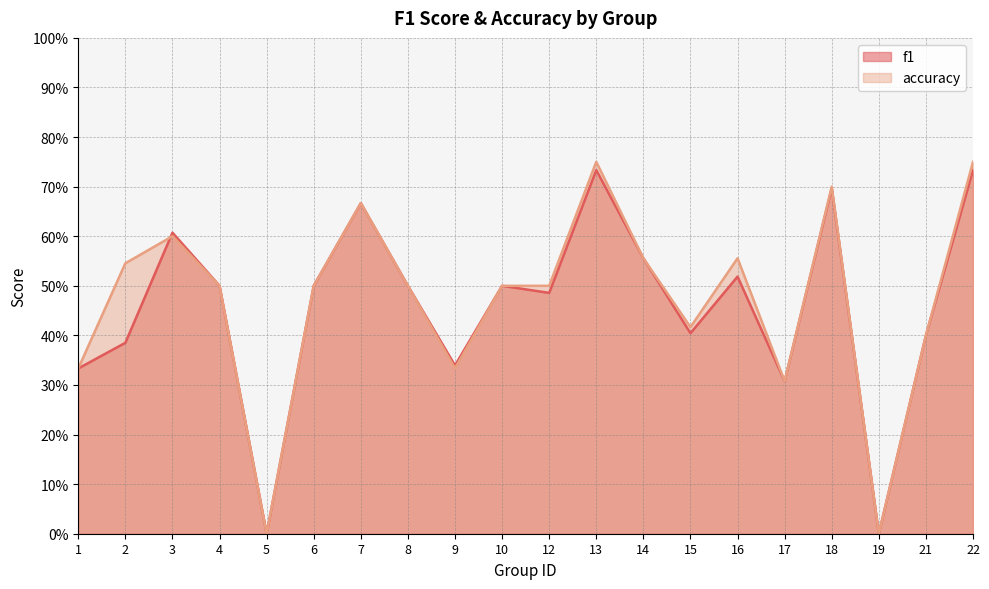

At which category is the sum across all series the highest?

13